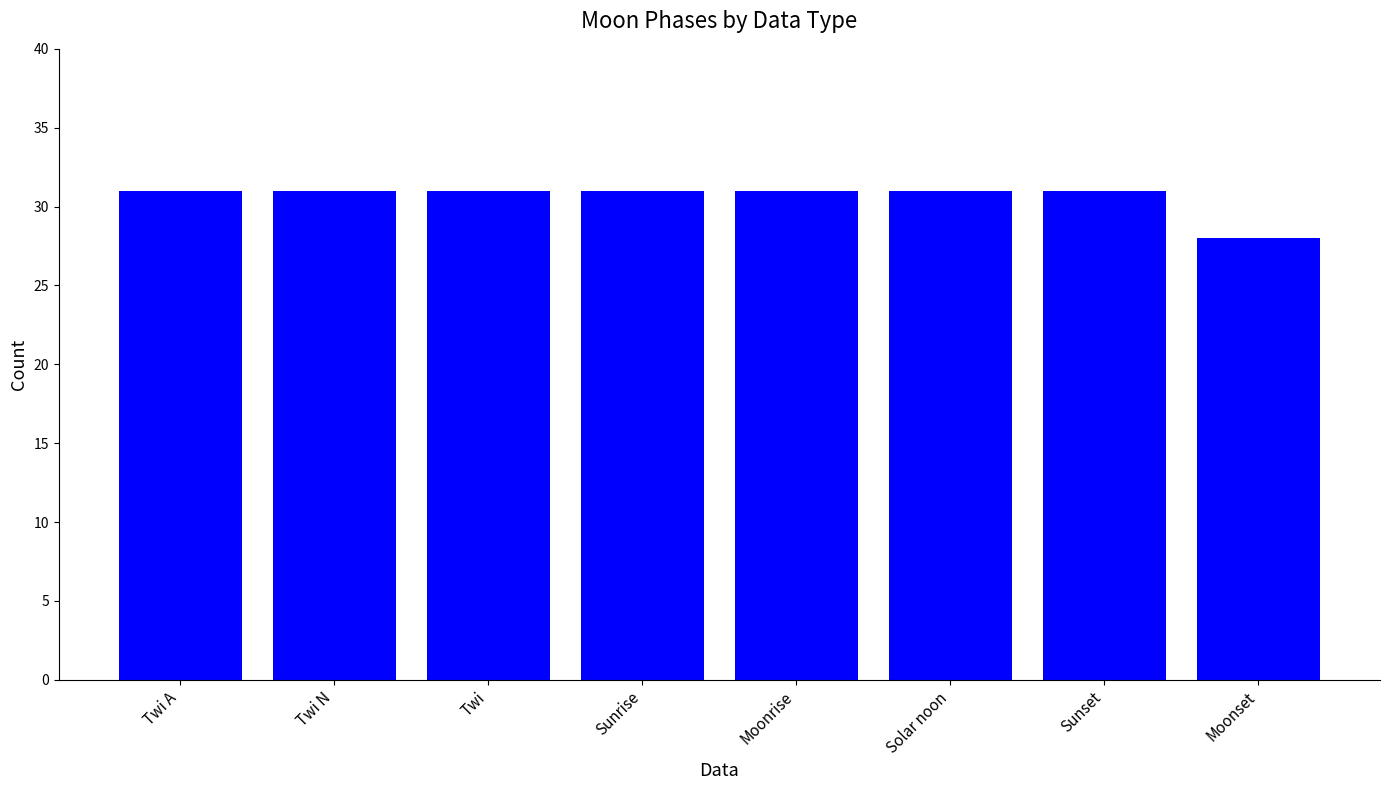

What is the difference between the maximum and minimum values?

3